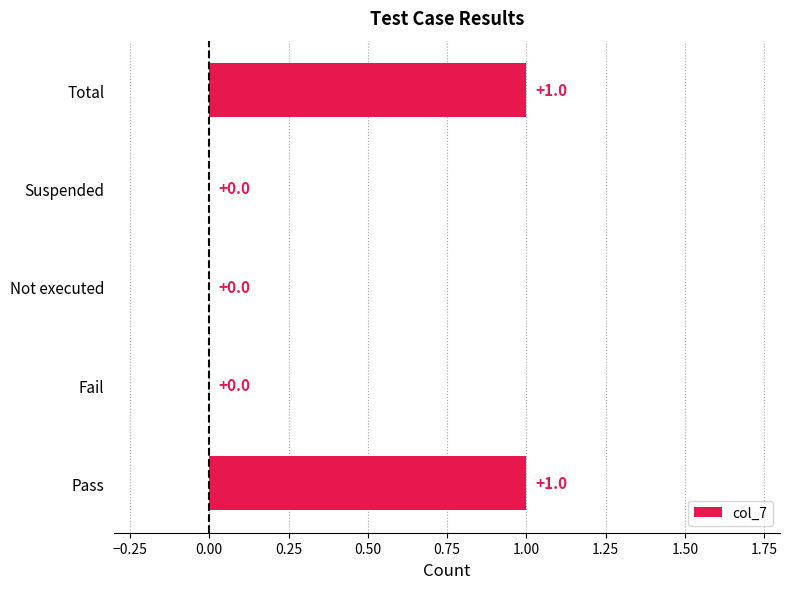

What is the change in value from Suspended to Total?

+1